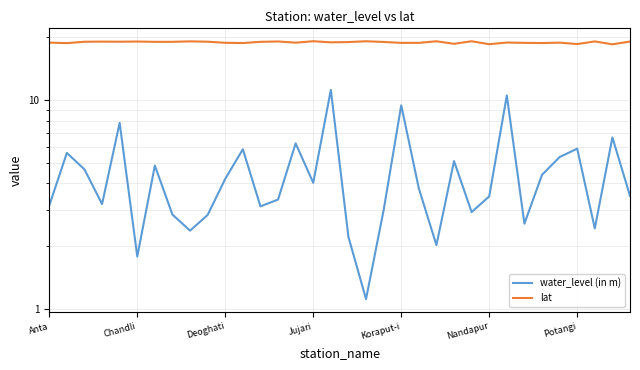

What is the value of the lat point at the 14th from the left?

19.1